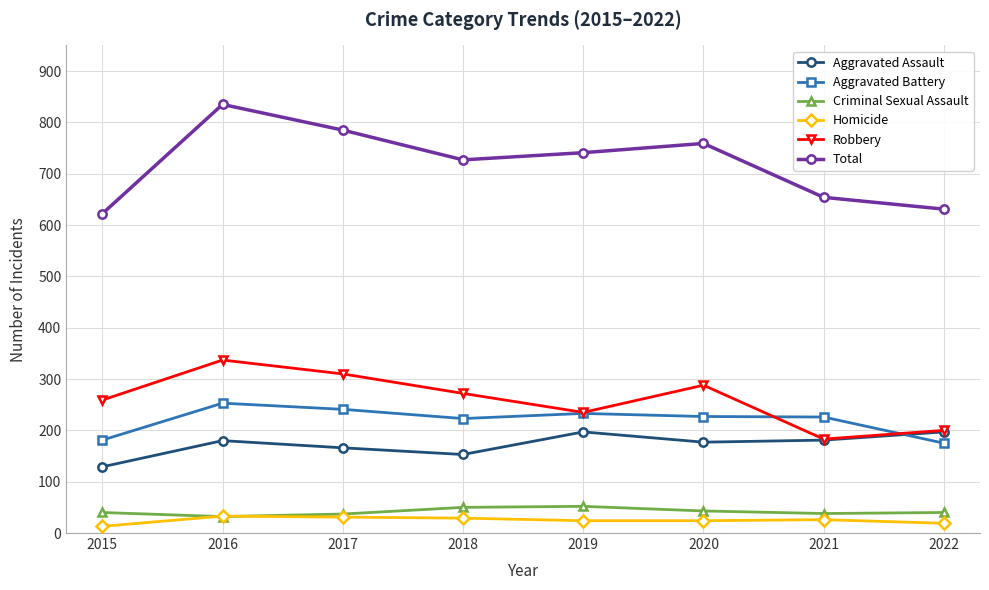

What is the approximate value of Robbery at 2019?

235